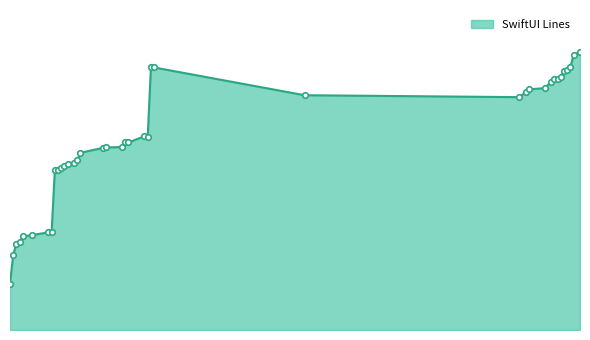

What is the label of the 39th point from the left?

2021-12-28